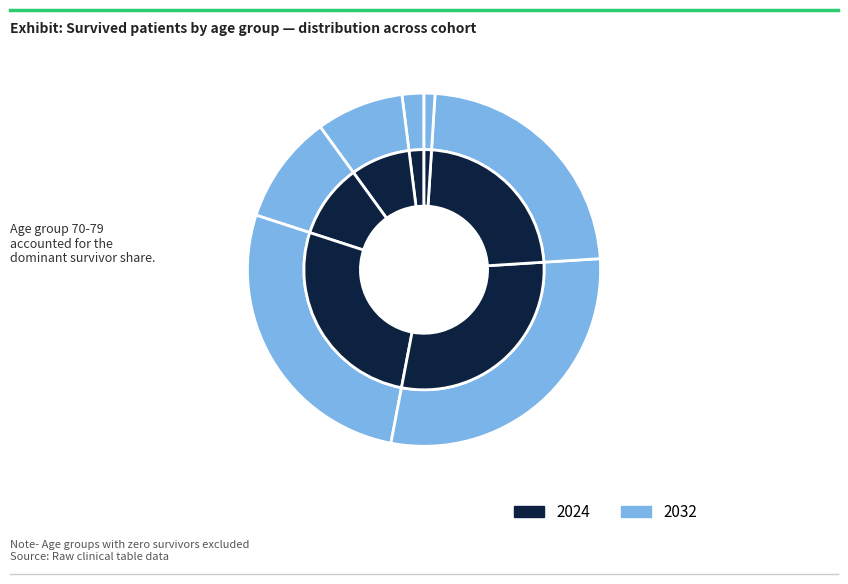

To the nearest percent, what is the difference between the largest and smallest slice percentages?

28%